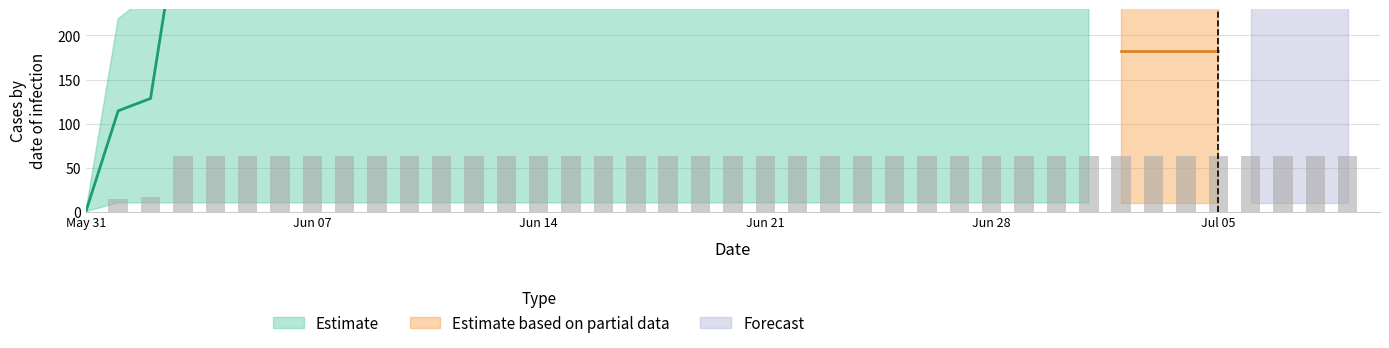

At which category does the chart reach its minimum across all series?

May 31